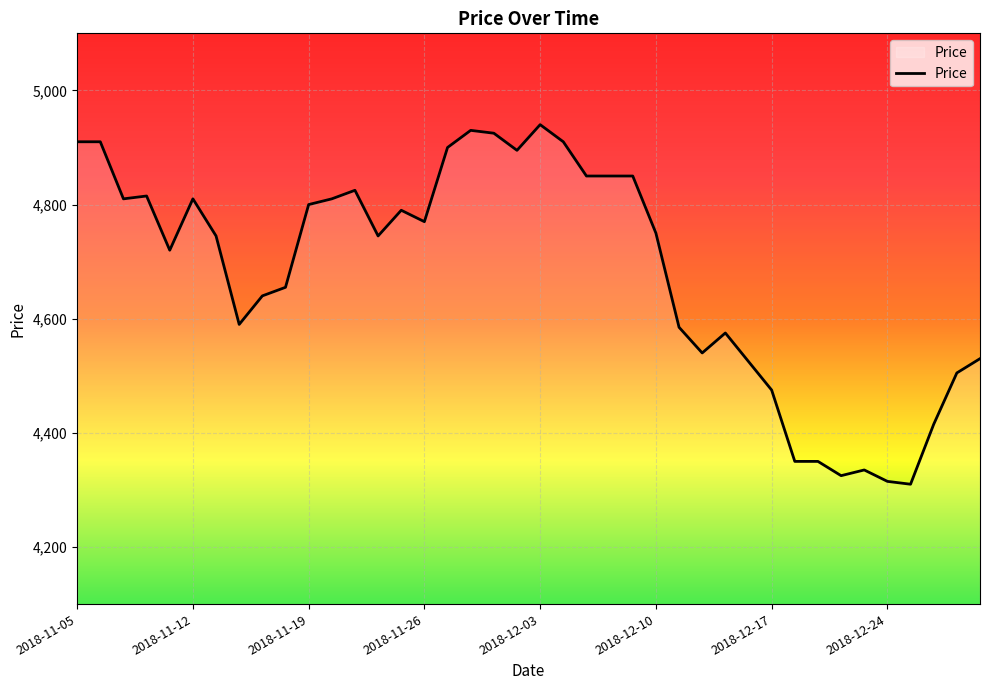

How many series are shown in this chart?

1